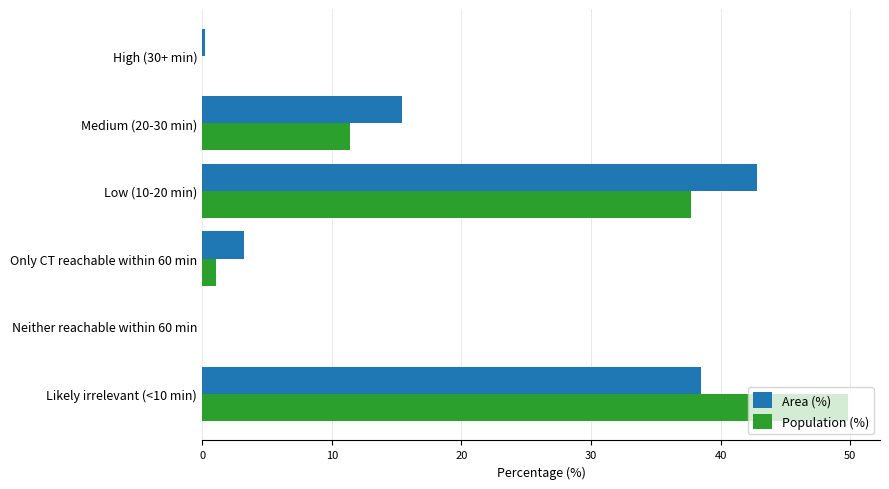

What is the sum of all Area (%) values?

100.1